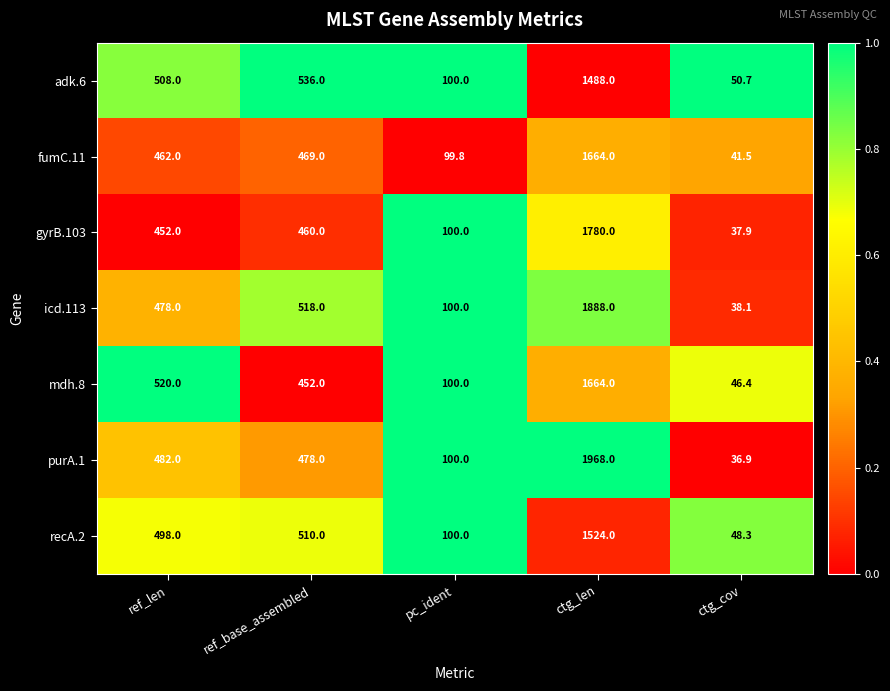

Which category has the lowest value across all series?

ctg_cov